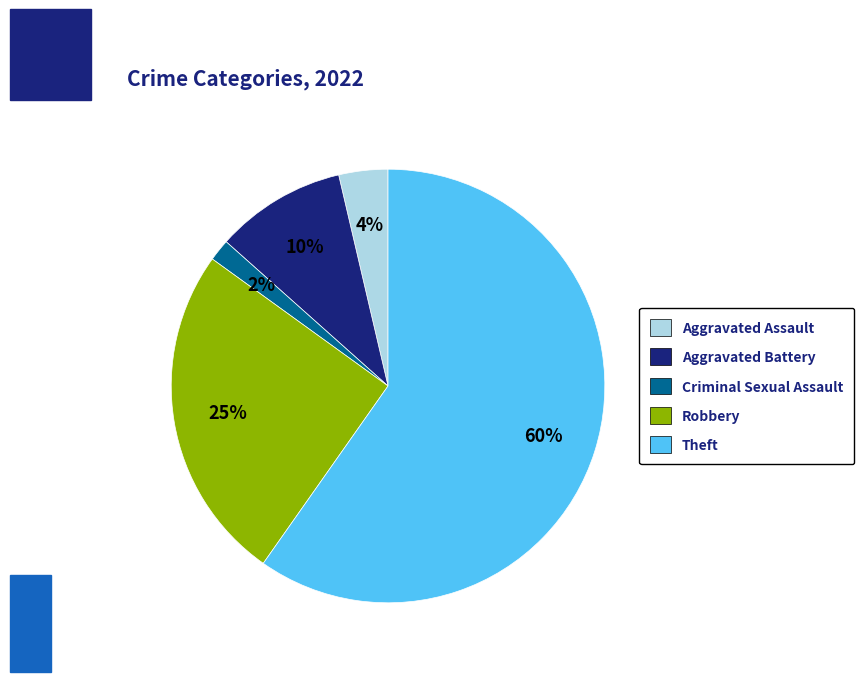

What is the majority slice?

Theft